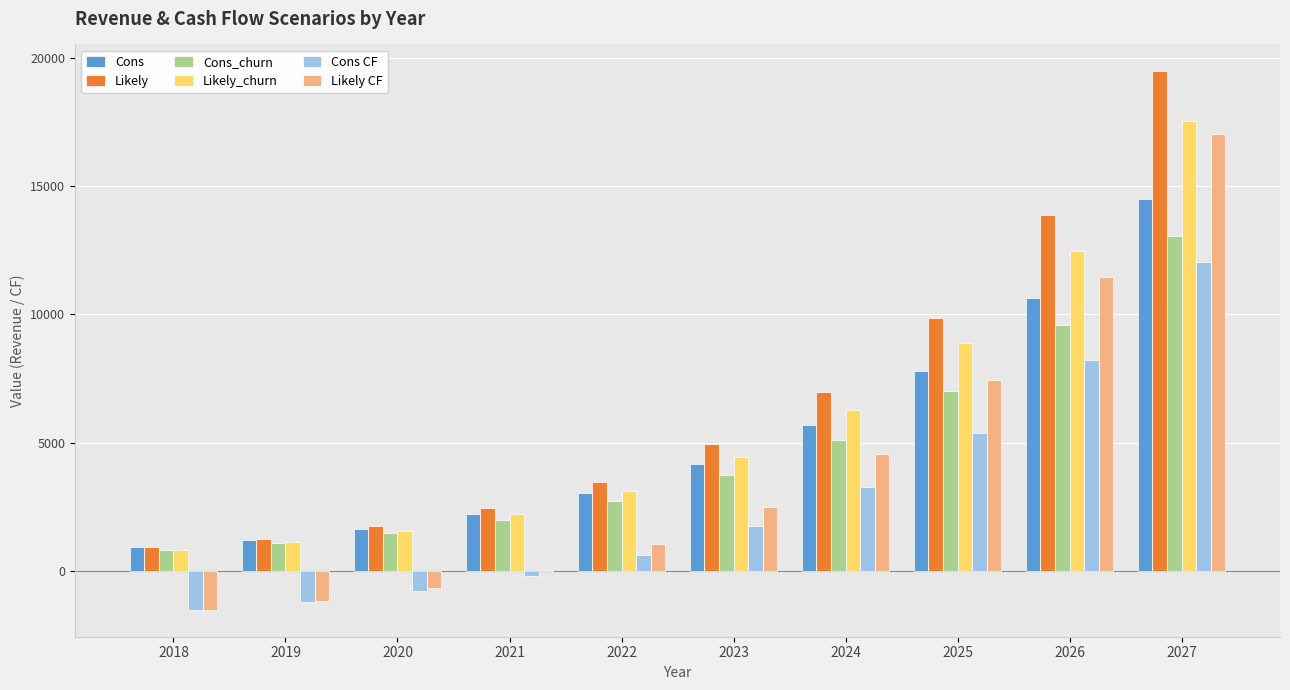

Reading left to right, what are all the values shown in this chart?

Cons: 921.6	1228.8	1651.2	2236.8	3052.8	4176.0	5702.4	7804.8	10646.4	14486.4
Likely: 921.6	1267.2	1756.8	2467.2	3484.8	4934.4	6979.2	9859.2	13881.6	19468.8
Cons_churn: 825.6	1104.0	1478.4	2006.4	2745.6	3753.6	5126.4	7017.6	9580.8	13036.8
Likely_churn: 825.6	1132.8	1574.4	2217.6	3129.6	4435.2	6278.4	8870.4	12489.6	17520.0
Cons CF: -1506.8	-1199.6	-777.2	-191.6	624.4	1747.6	3274.0	5376.4	8218.0	12058.0
Likely CF: -1506.8	-1161.2	-671.6	38.8	1056.4	2506.0	4550.8	7430.8	11453.2	17040.4